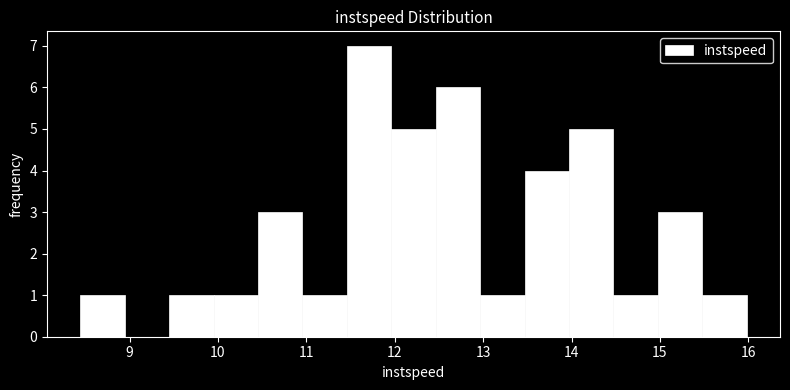

Reading left to right, transcribe this chart: for each bar, give the range it covers on the x-axis and its height. Neither the bar edges nor the heights are printed on the chart, so give them approximately, as read against the axes.

8.4 to 8.9: 1
8.9 to 9.4: 0
9.4 to 10.0: 1
10.0 to 10.5: 1
10.5 to 11.0: 3
11.0 to 11.5: 1
11.5 to 12.0: 7
12.0 to 12.5: 5
12.5 to 13.0: 6
13.0 to 13.5: 1
13.5 to 14.0: 4
14.0 to 14.5: 5
14.5 to 15.0: 1
15.0 to 15.5: 3
15.5 to 16.0: 1